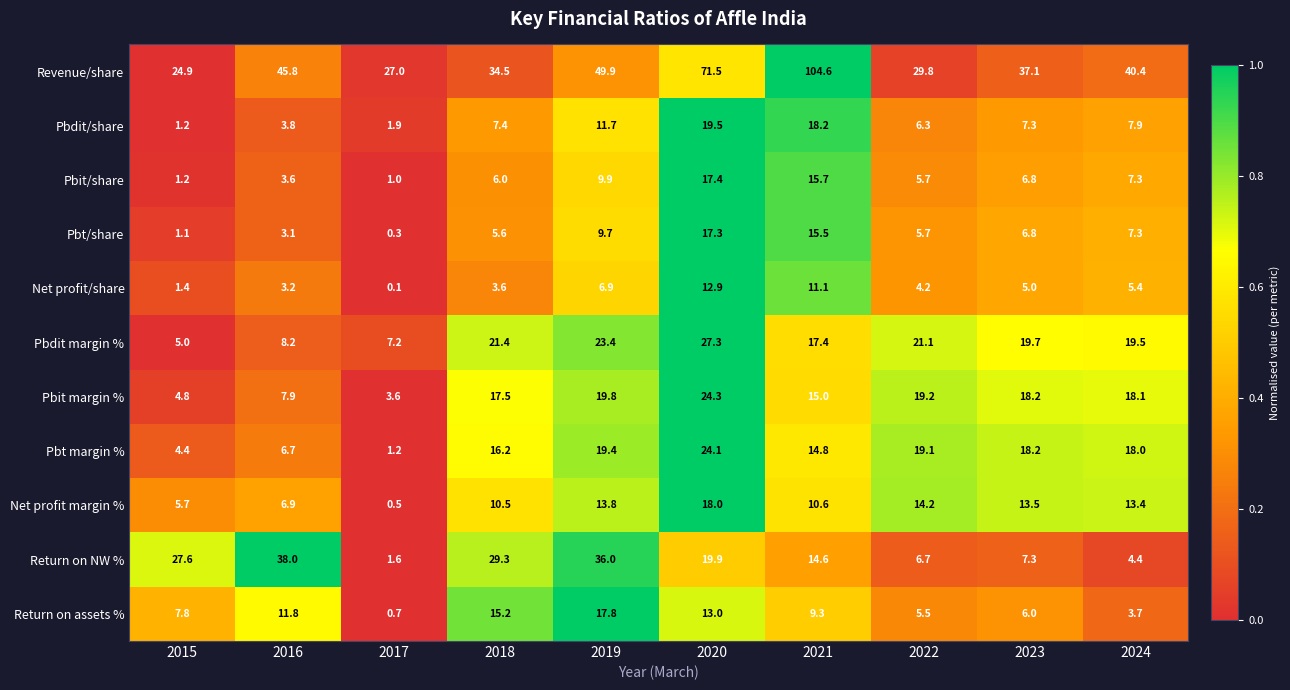

Where does the Return on assets % series first go above 9?

2016